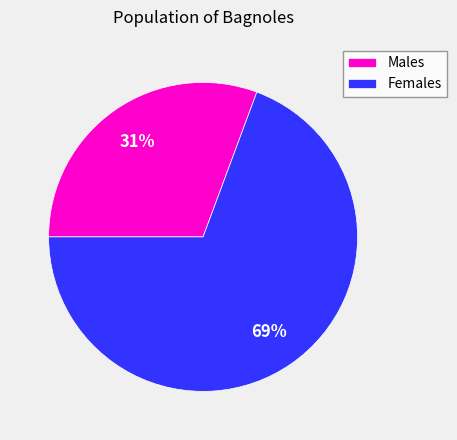

Is the sum of Females and Males greater than half?

Yes